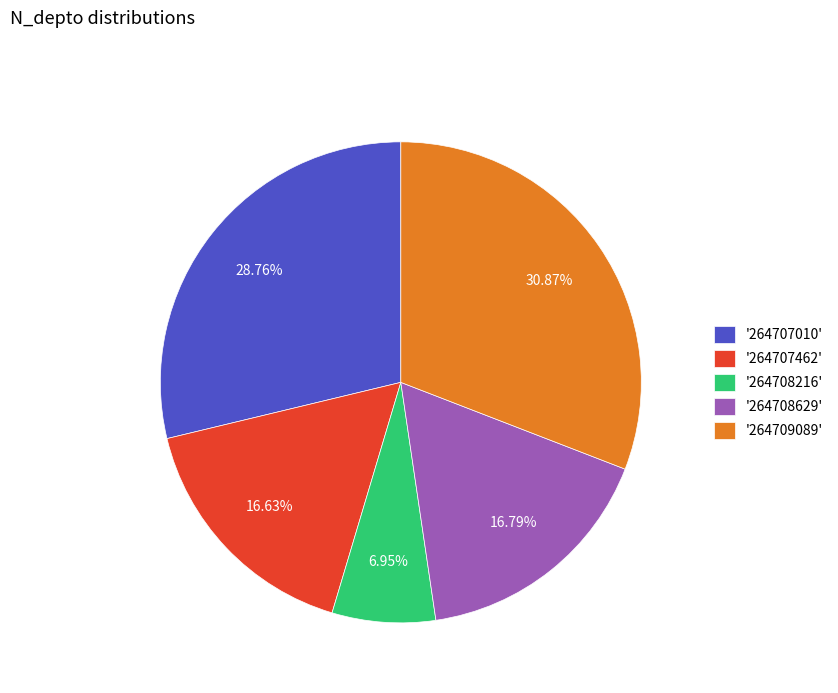

Do '264707462' and '264708629' together represent more than half of the pie?

No